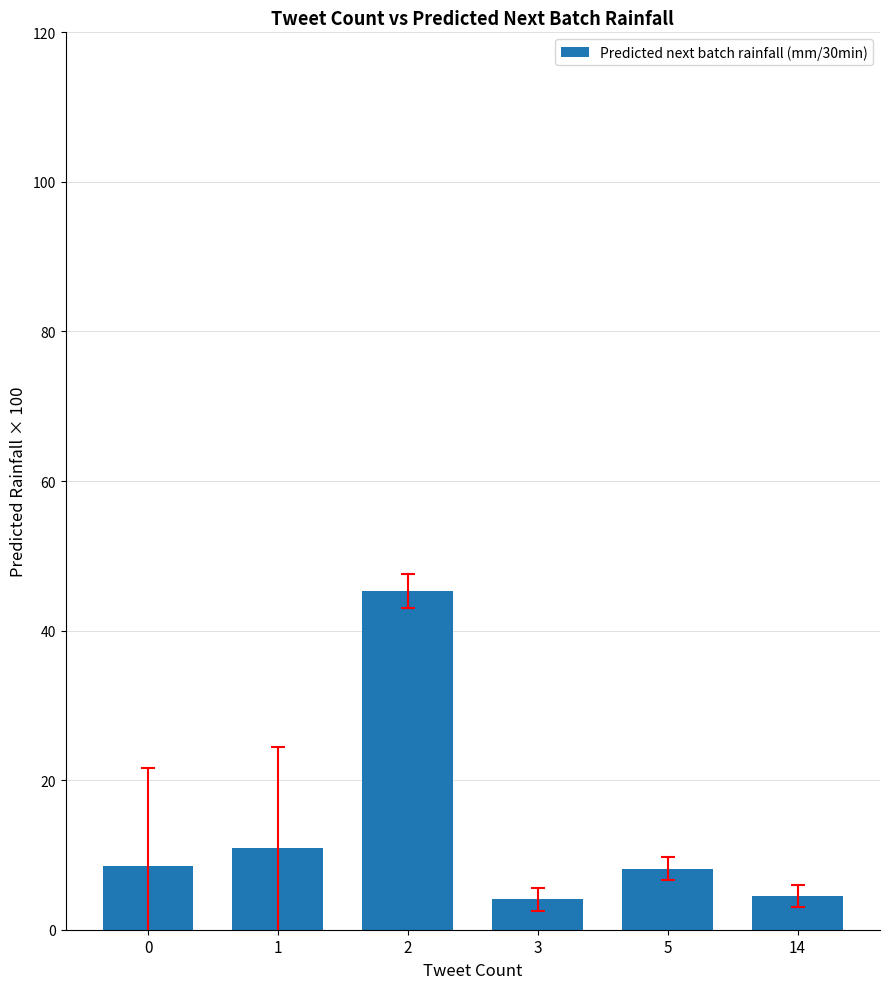

Where is the data nearest to the value 24?

1